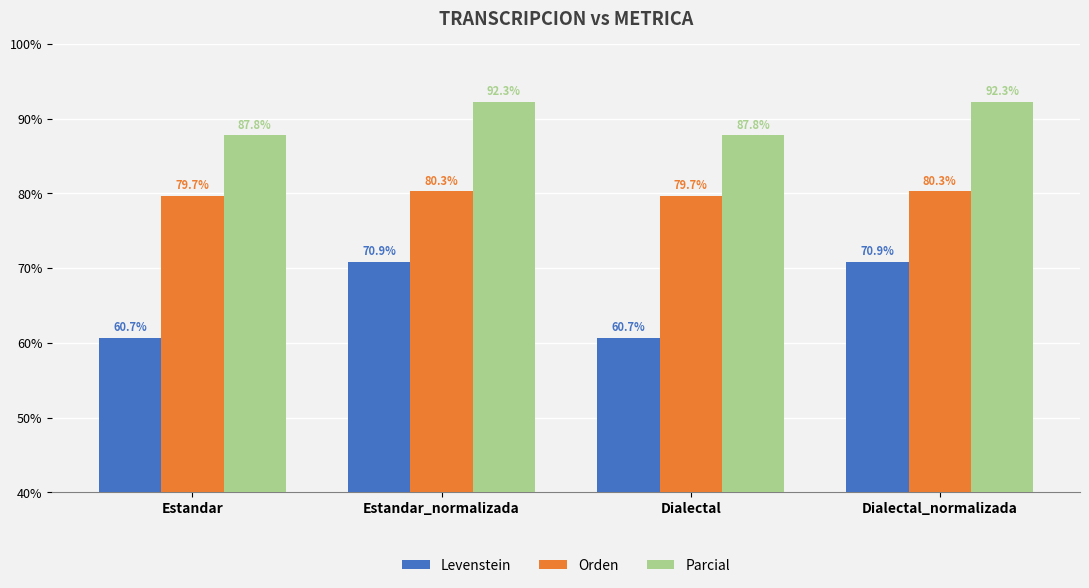

Read the Parcial value at Dialectal_normalizada.

92.3